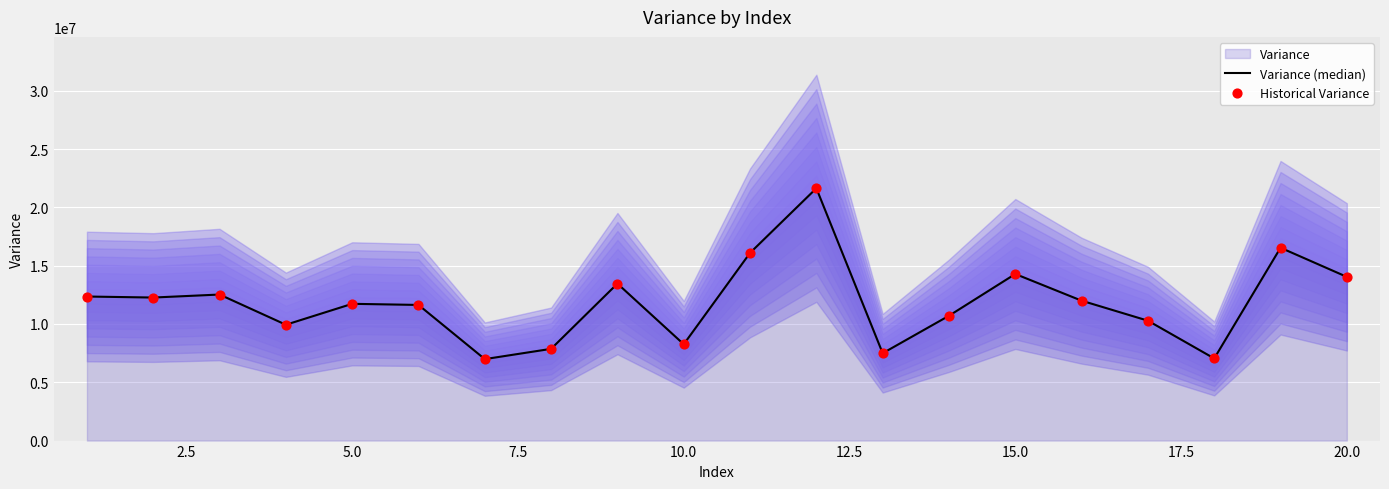

Which series reaches the maximum Y coordinate?

Variance (median)